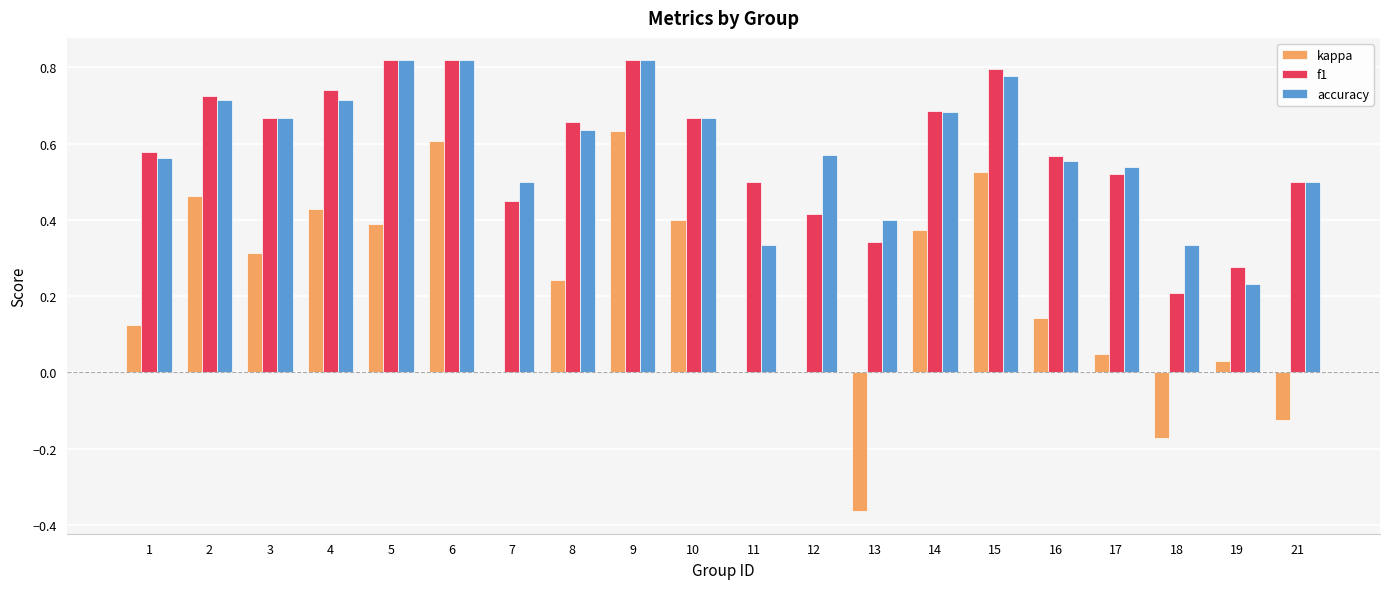

Is the value of f1 at 5 greater than the value of accuracy at 7?

Yes